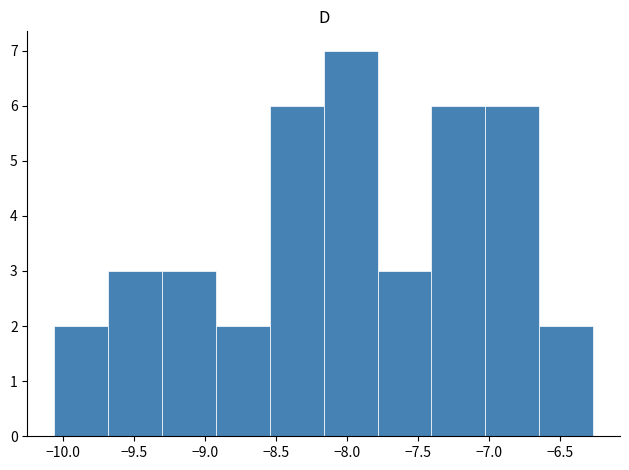

Reading left to right, list every bar in this chart as the range it spans on the x-axis followed by its height. Neither the bar edges nor the heights are printed on the chart, so give them approximately, as read against the axes.

-10.05 to -9.70: 2
-9.70 to -9.30: 3
-9.30 to -8.90: 3
-8.90 to -8.55: 2
-8.55 to -8.15: 6
-8.15 to -7.80: 7
-7.80 to -7.40: 3
-7.40 to -7.05: 6
-7.05 to -6.65: 6
-6.65 to -6.25: 2